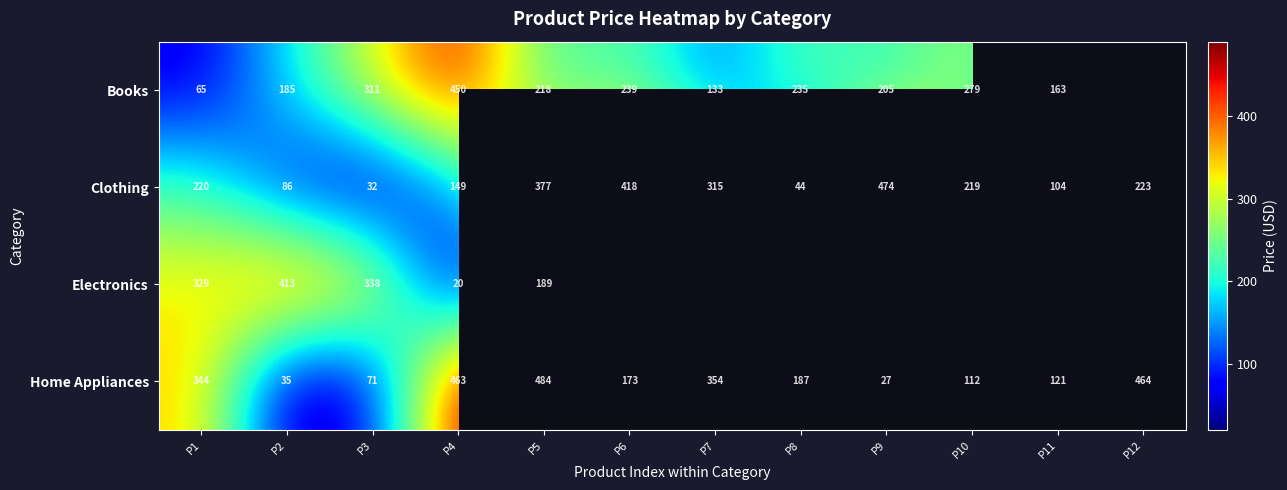

What is the approximate value of Home Appliances at P12?

464.0